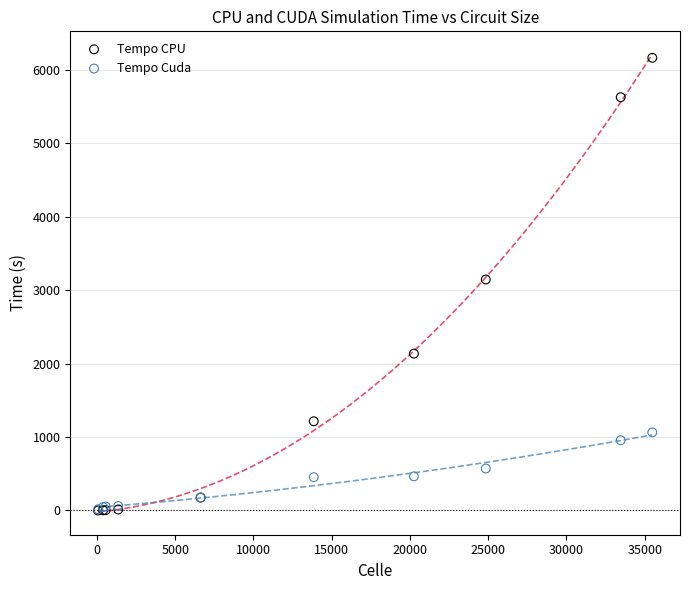

What are all the series names shown in the legend?

Tempo CPU, Tempo Cuda